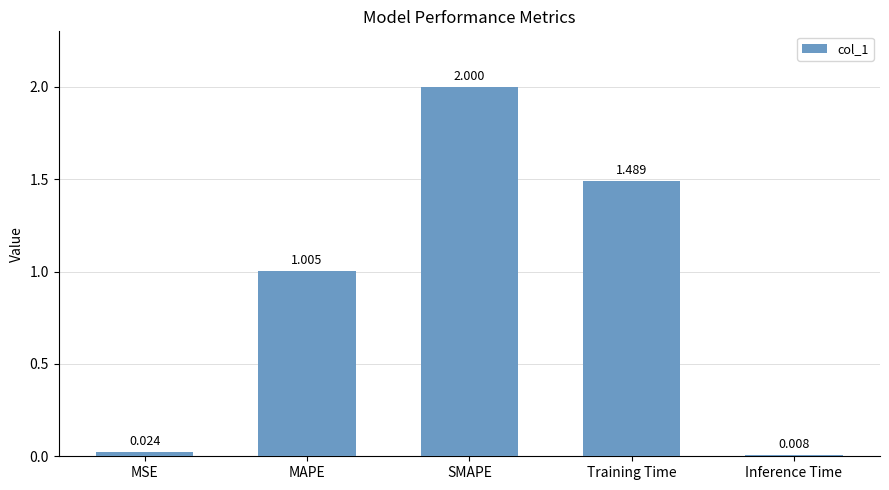

What is the label of the 3rd bar from the right?

SMAPE